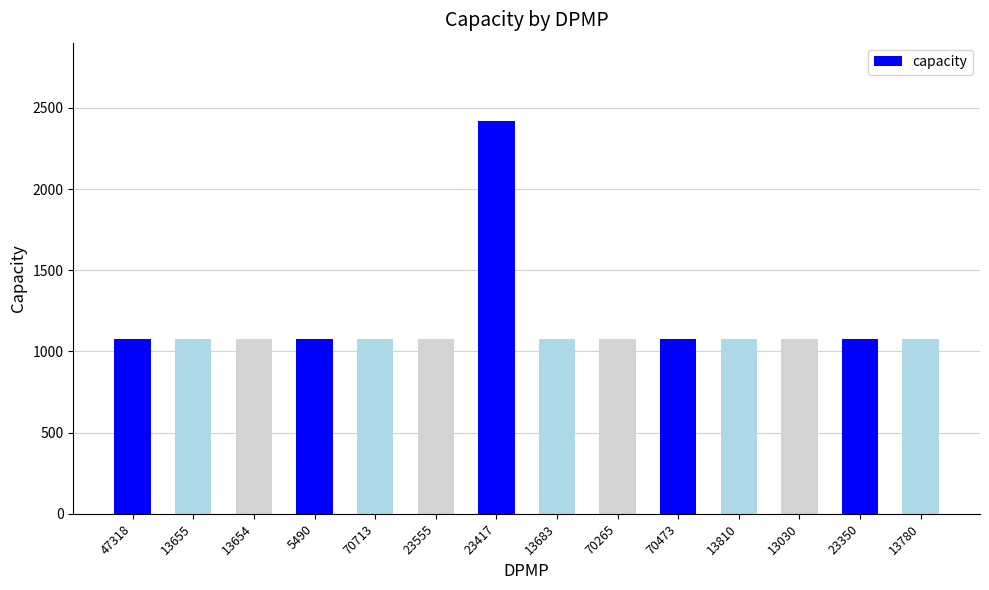

Approximately how many times larger is the value at 70713 compared to 23350?

1.0